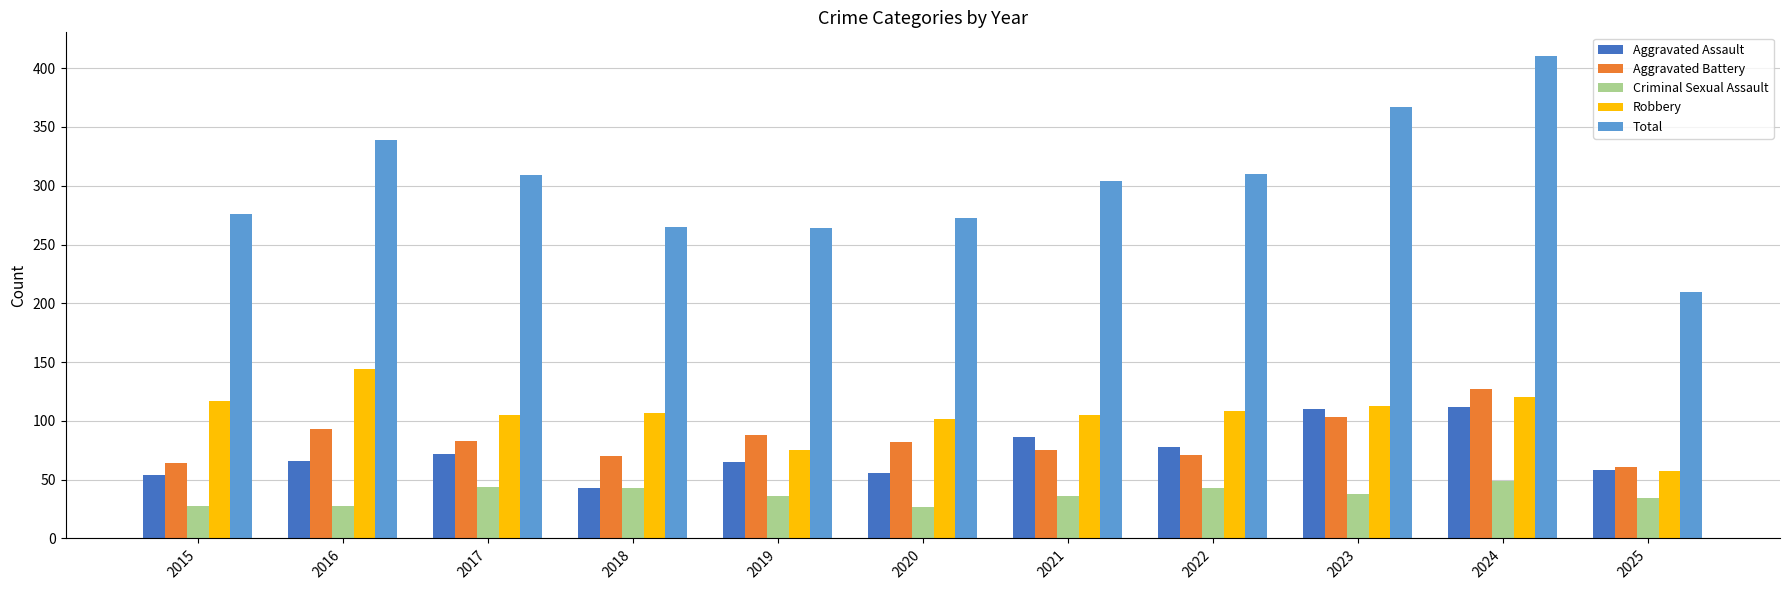

Which label corresponds to the largest value in the chart?

2024